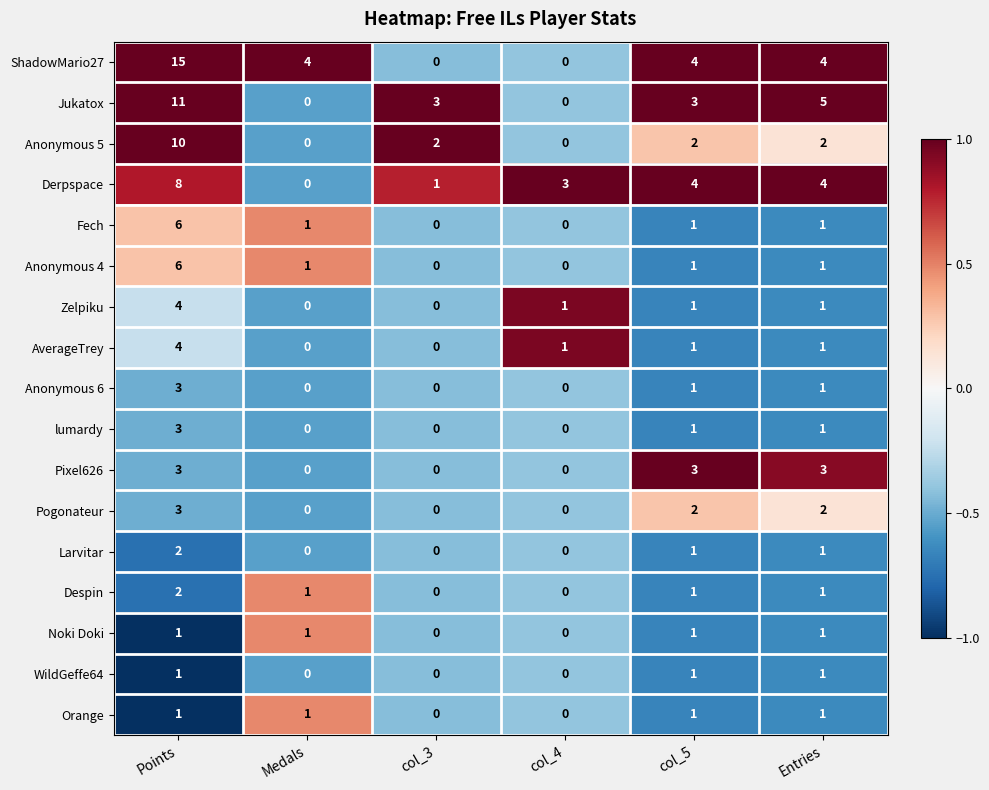

What is the difference between the maximum and minimum values in the lumardy series?

3